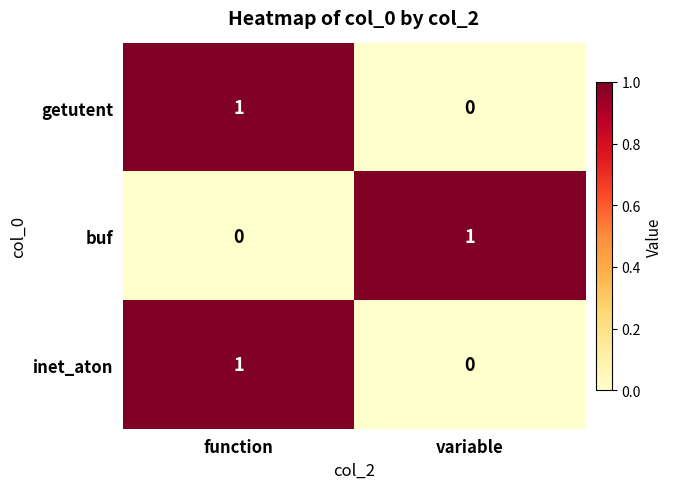

What is the difference between the highest and lowest values at function?

1